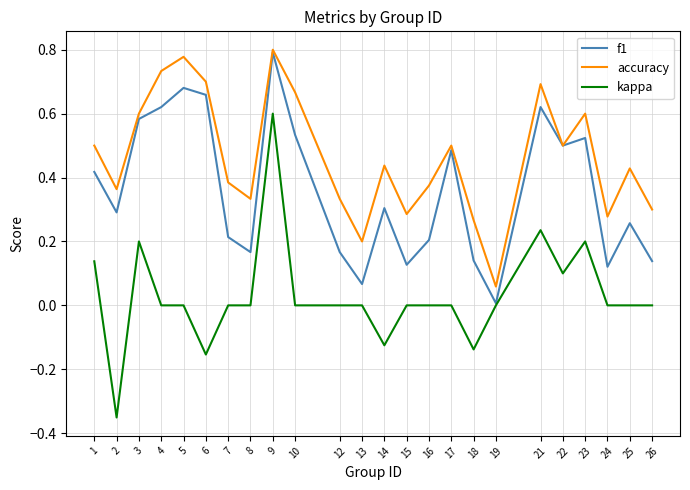

At which category is the sum across all series the highest?

9